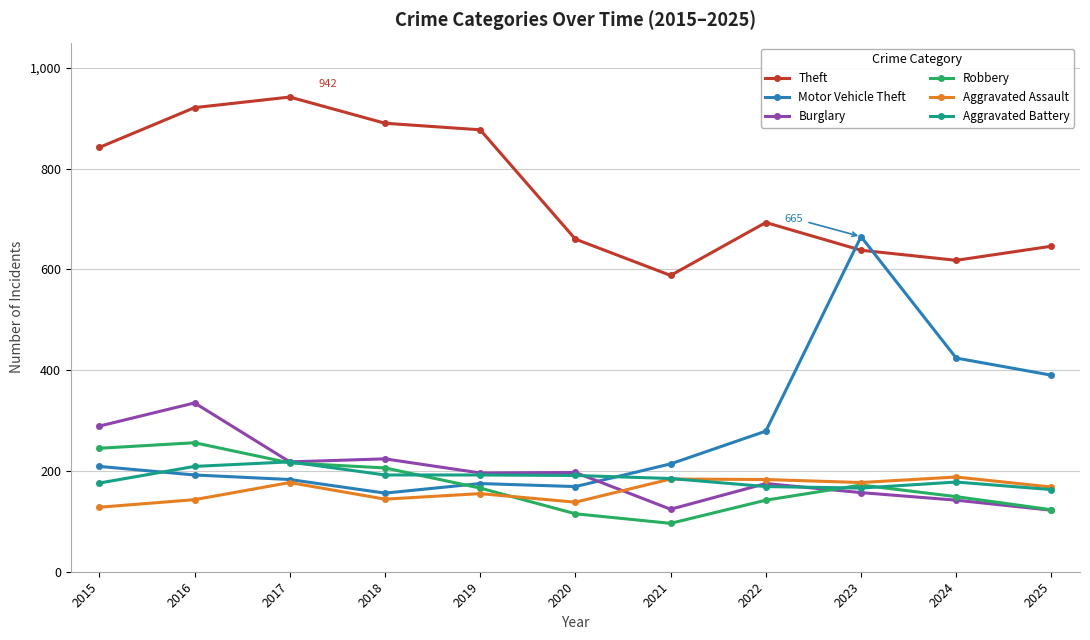

What is the difference between the highest and lowest values at 2022?

551